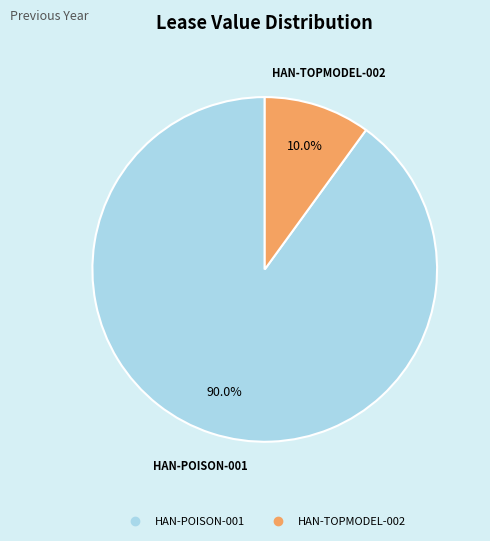

Which category has the smallest portion of the pie?

HAN-TOPMODEL-002